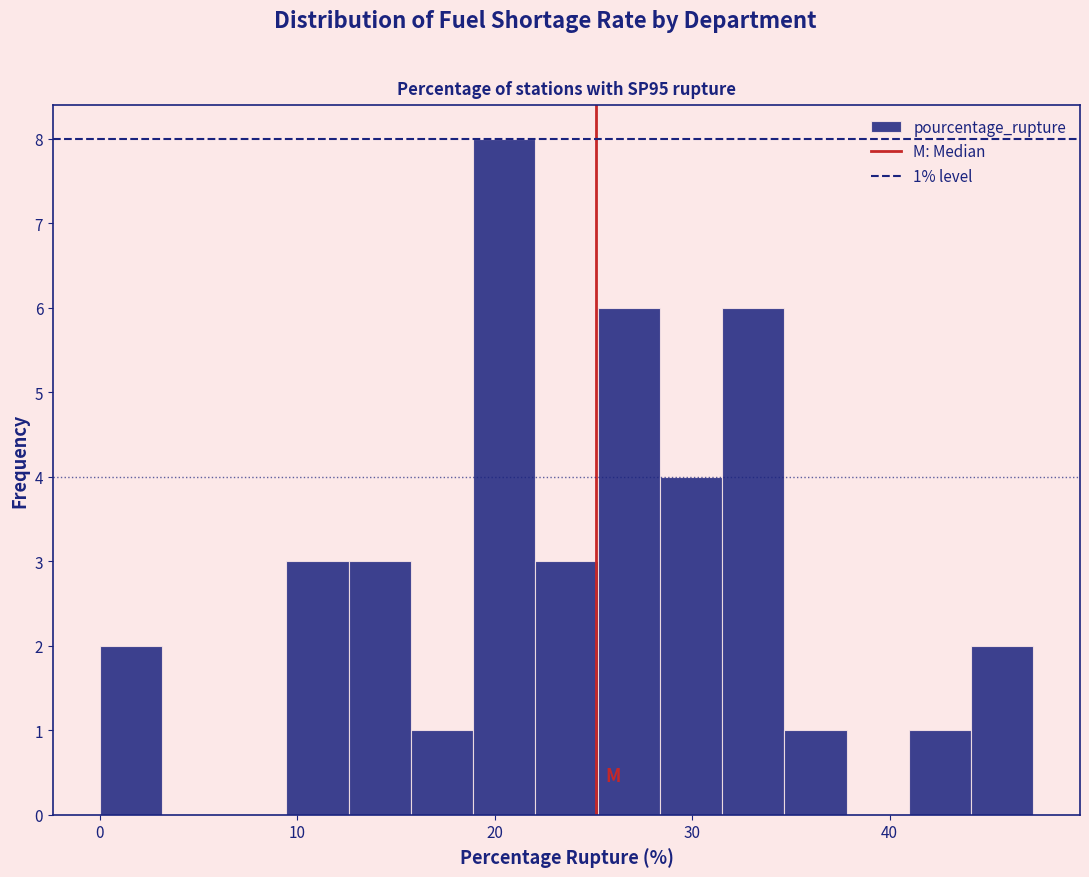

Around what value on the x-axis is the tallest bar? Give the approximate position of its centre, as read against the axis.

20